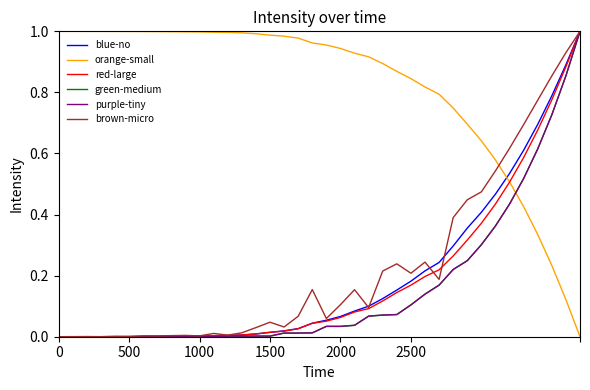

Which series has the largest total across all categories?

orange-small